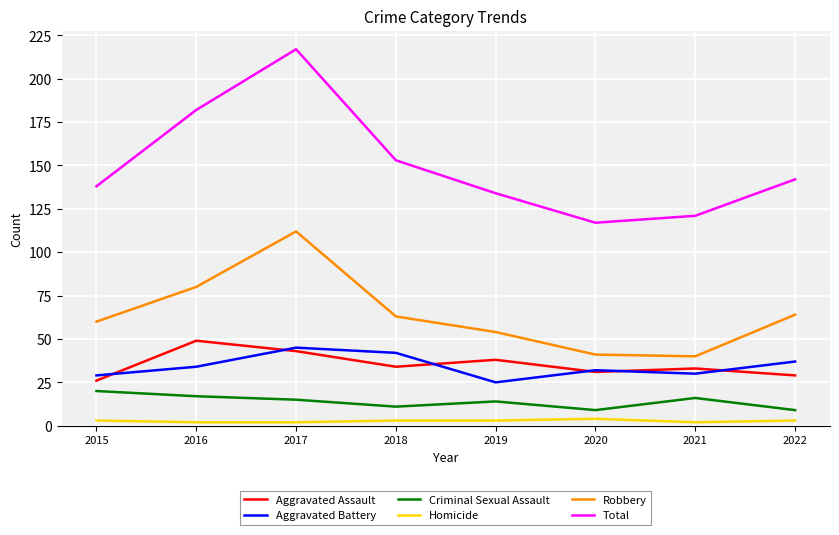

True or false: Criminal Sexual Assault has more than 0 interior local peaks.

True